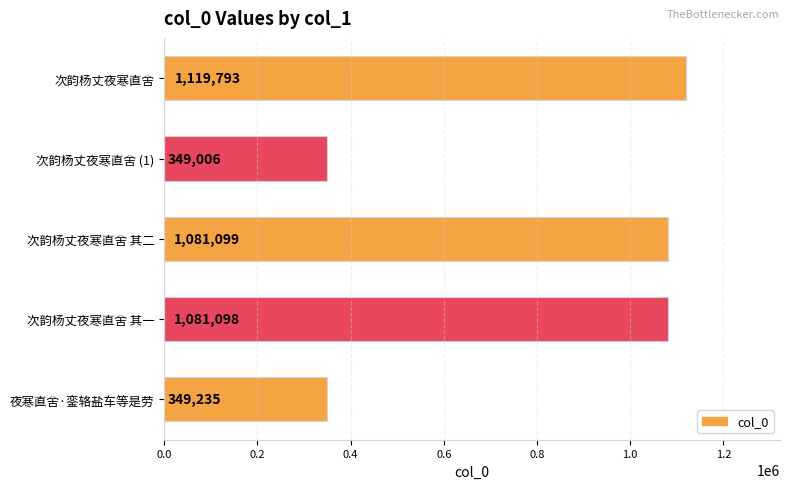

List the labels in order of value, smallest first.

次韵杨丈夜寒直舍 (1), 夜寒直舍·銮辂盐车等是劳, 次韵杨丈夜寒直舍 其一, 次韵杨丈夜寒直舍 其二, 次韵杨丈夜寒直舍